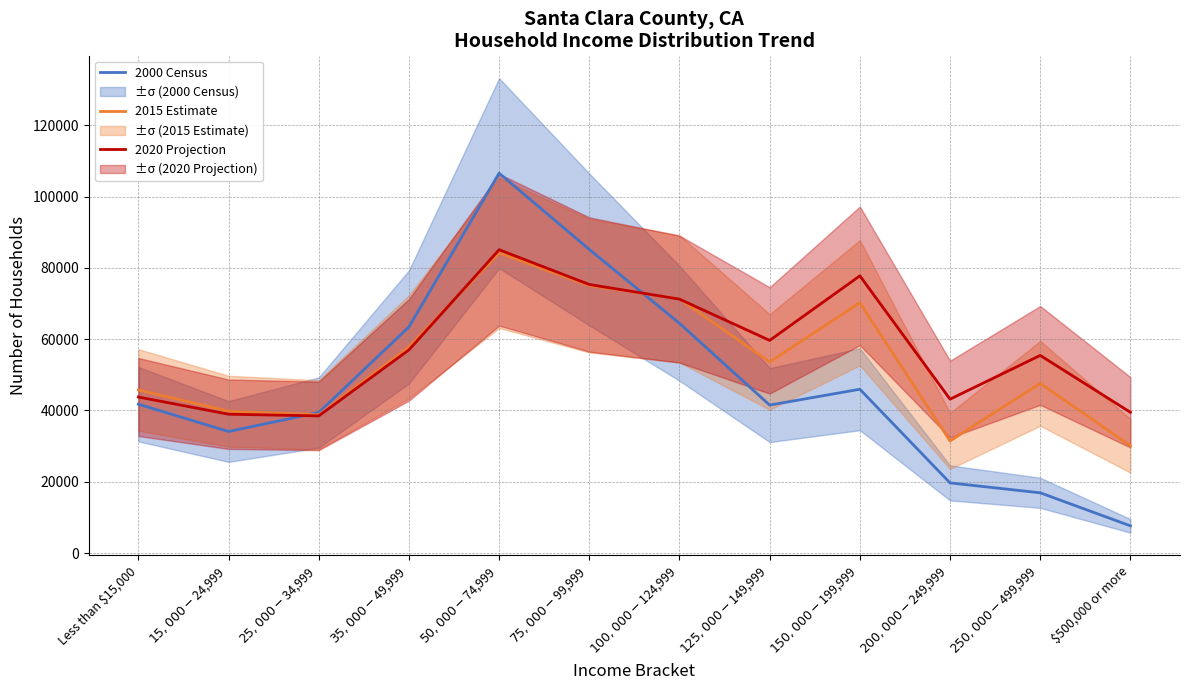

What is the value of the 2000 Census point at the 3rd from the left?

39412